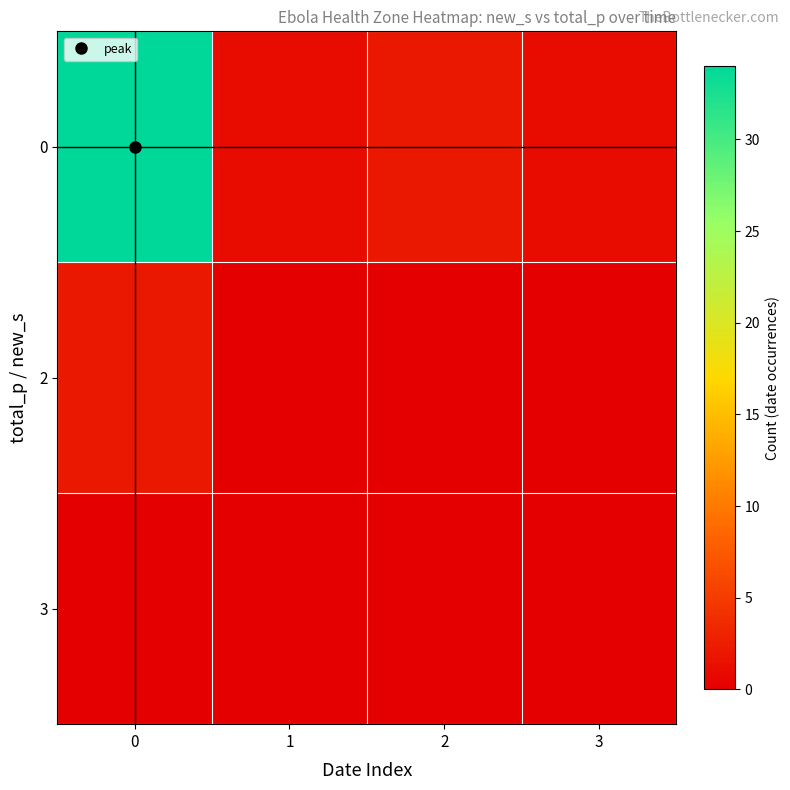

Reading left to right, what are all the values shown in this chart?

0: 0=34	1=1	2=2	3=1
2: 0=2	1=0	2=0	3=0
3: 0=0	1=0	2=0	3=0